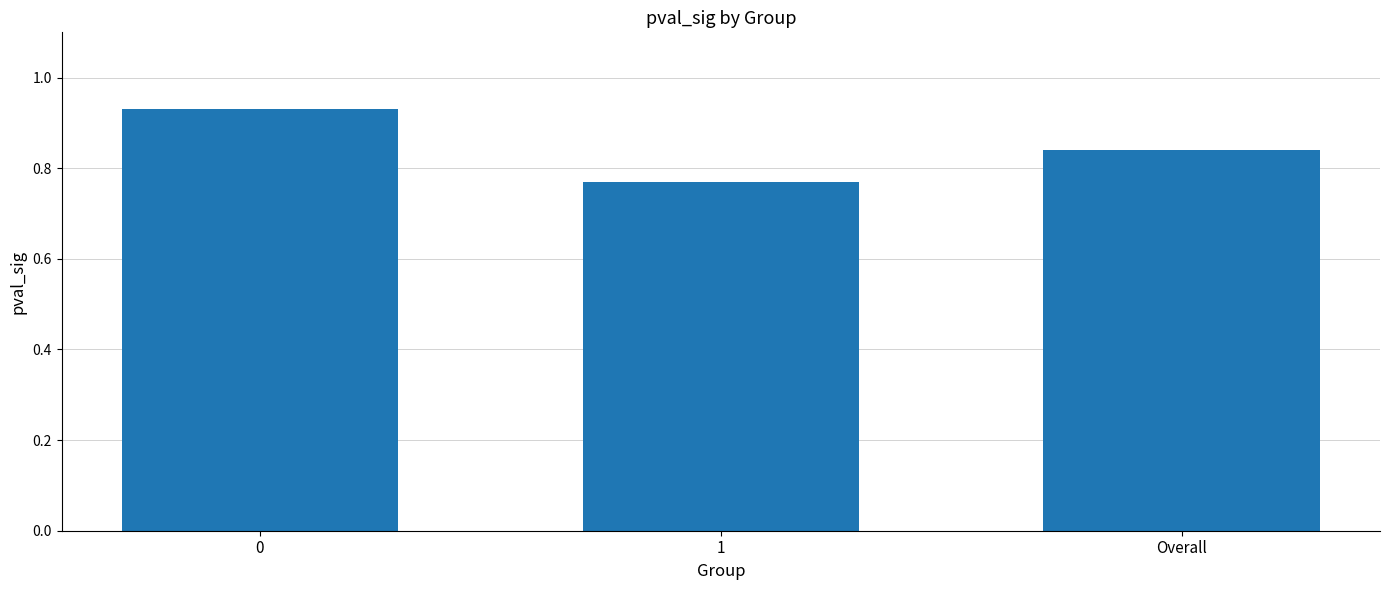

What is the change in value from 1 to Overall?

+0.1